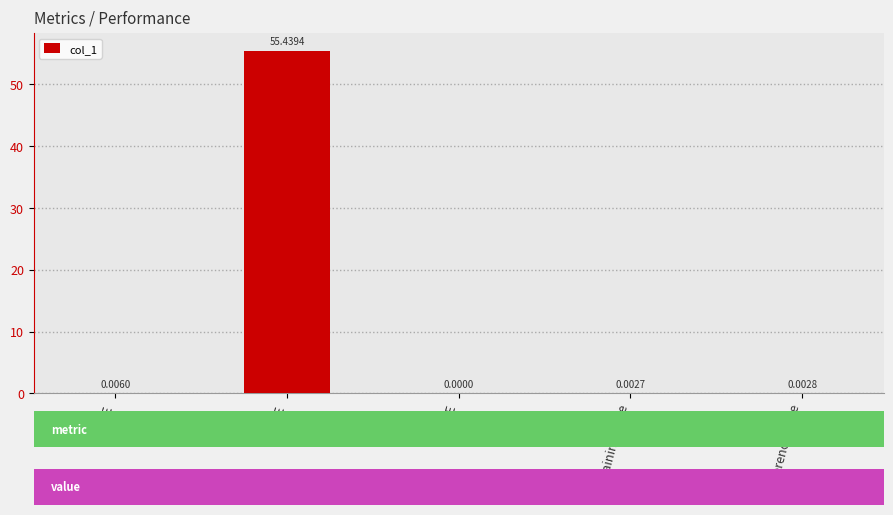

At which category does the chart reach its peak across all series?

MAPE